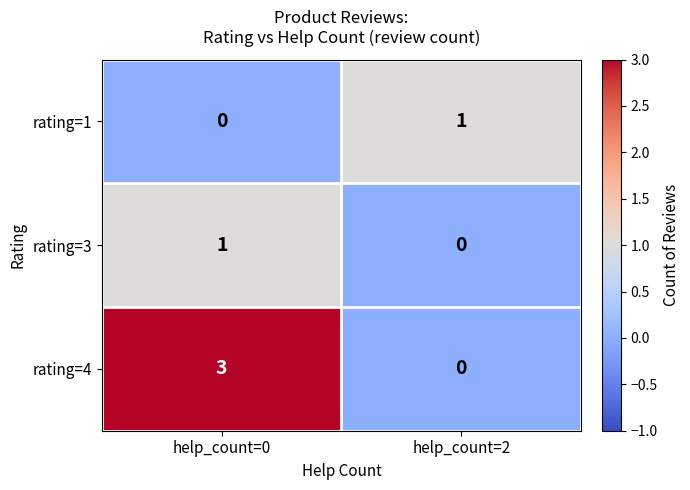

Rank the categories by rating=3 value from lowest to highest.

help_count=2, help_count=0